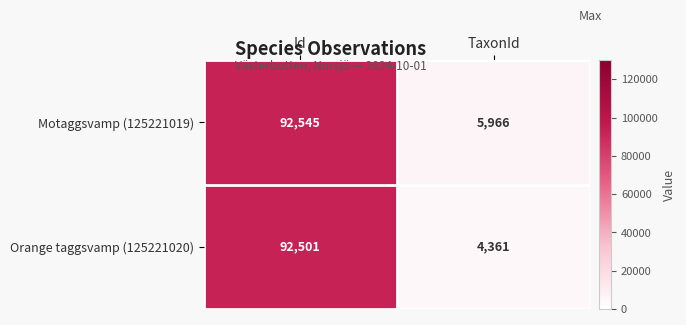

At how many categories does at least one series exceed 74797?

1